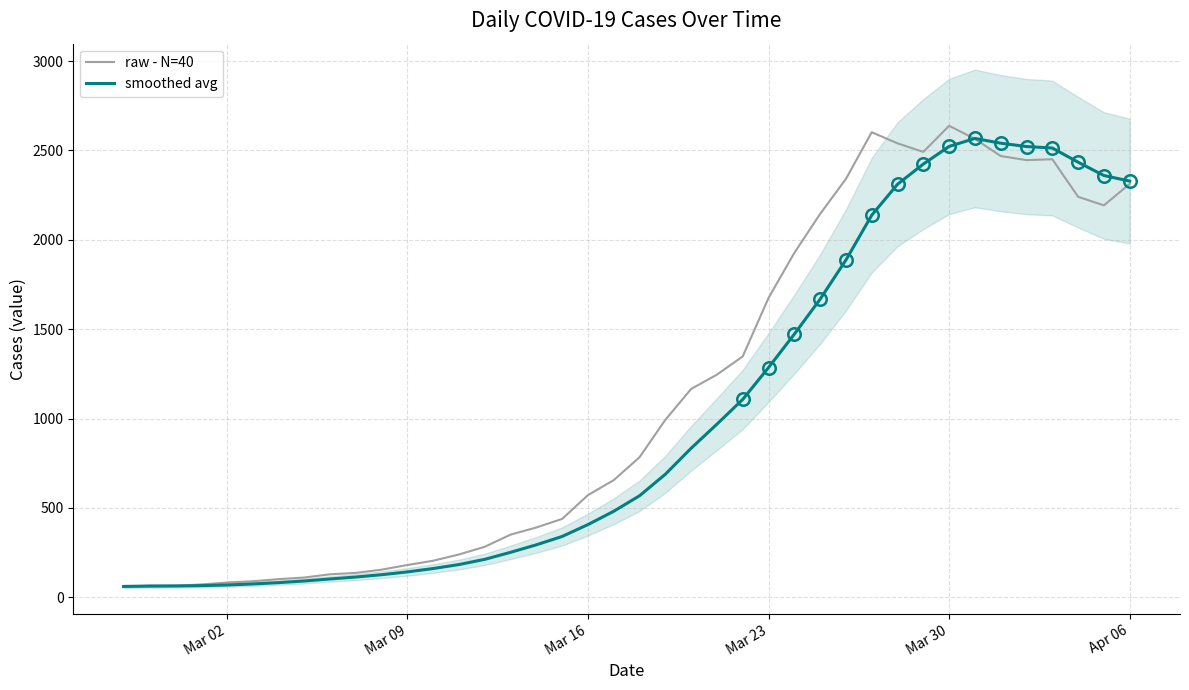

What is the highest value of the raw - N=40 series?

2638.0